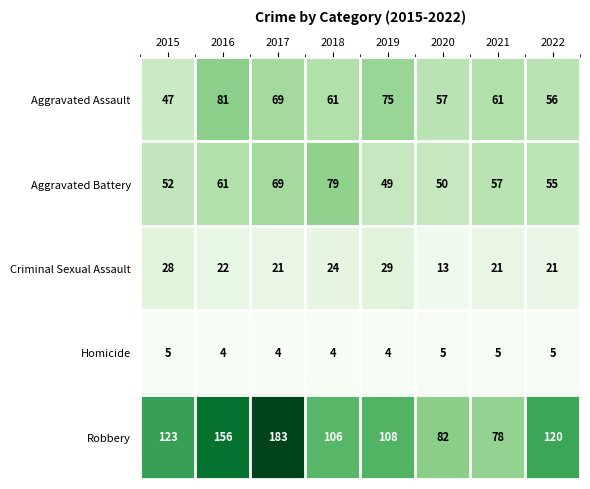

What is the sum of the Robbery values at 2016 and 2019?

264